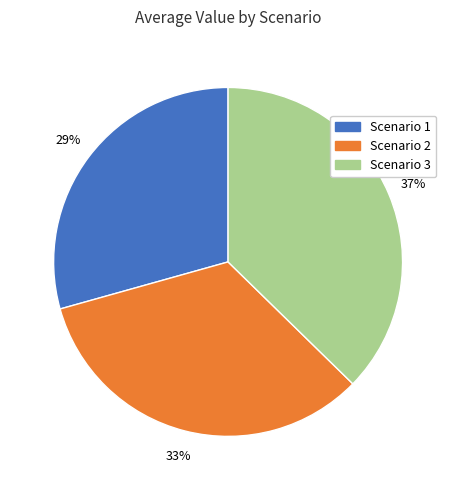

Which category has the smallest portion of the pie?

Scenario 1